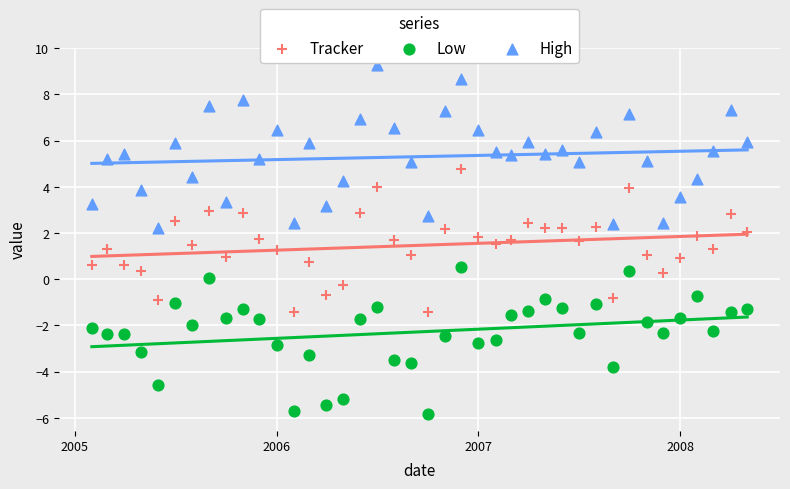

Which series reaches the maximum Y coordinate?

High